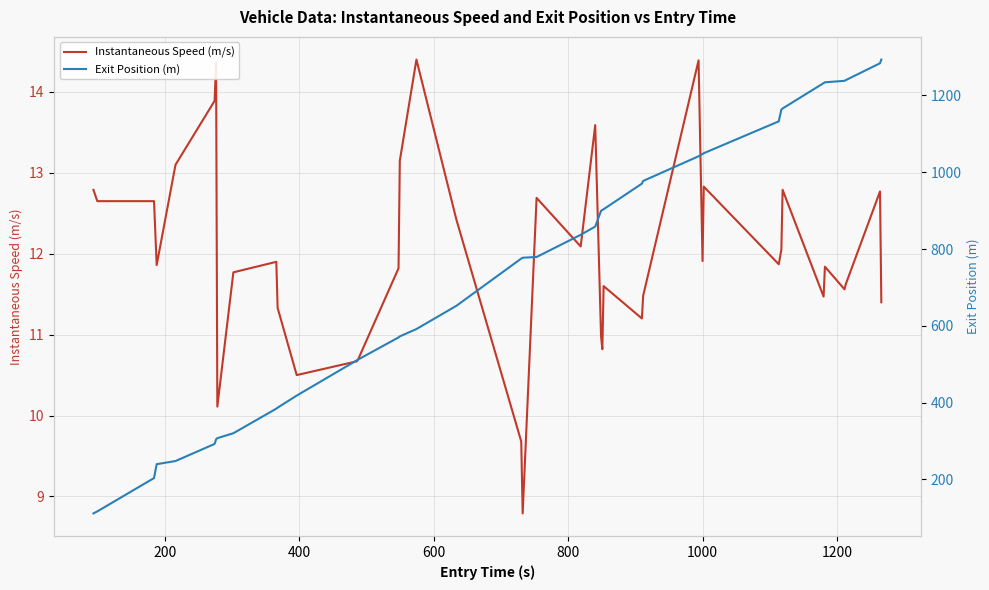

Rank the series by their maximum value, from highest to lowest.

Exit Position (m), Instantaneous Speed (m/s)